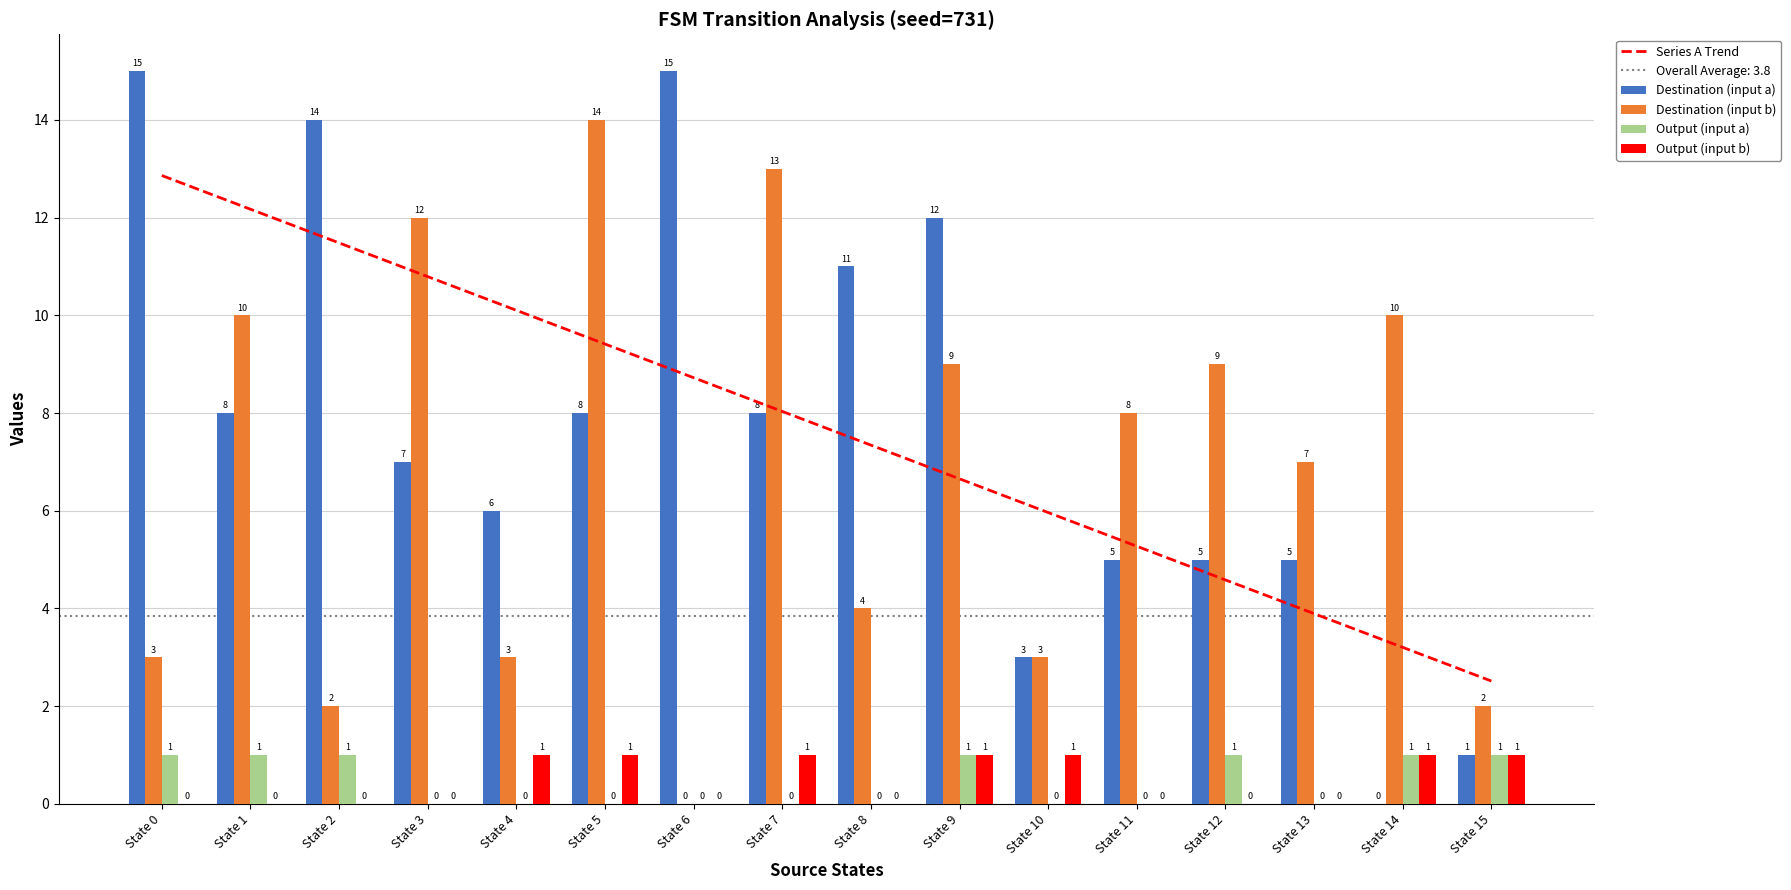

Between State 13 and State 14, which is larger?

State 13